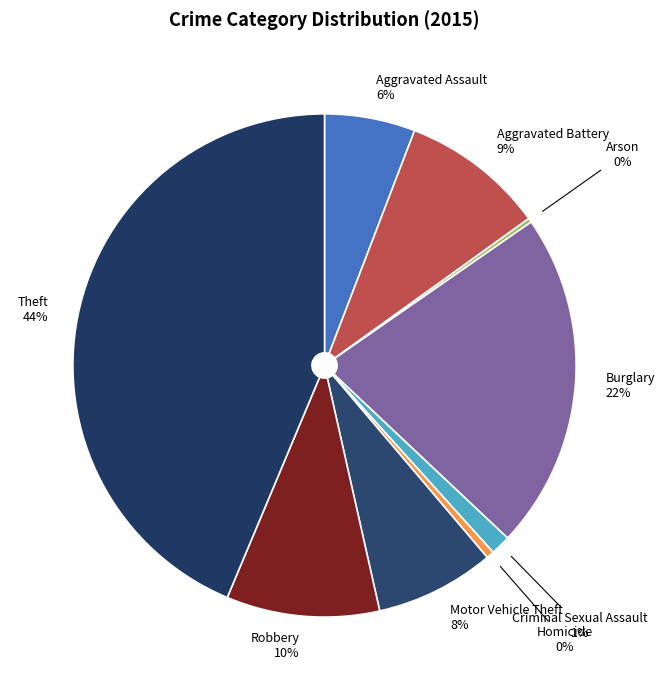

Between Homicide and Aggravated Battery, which is larger?

Aggravated Battery